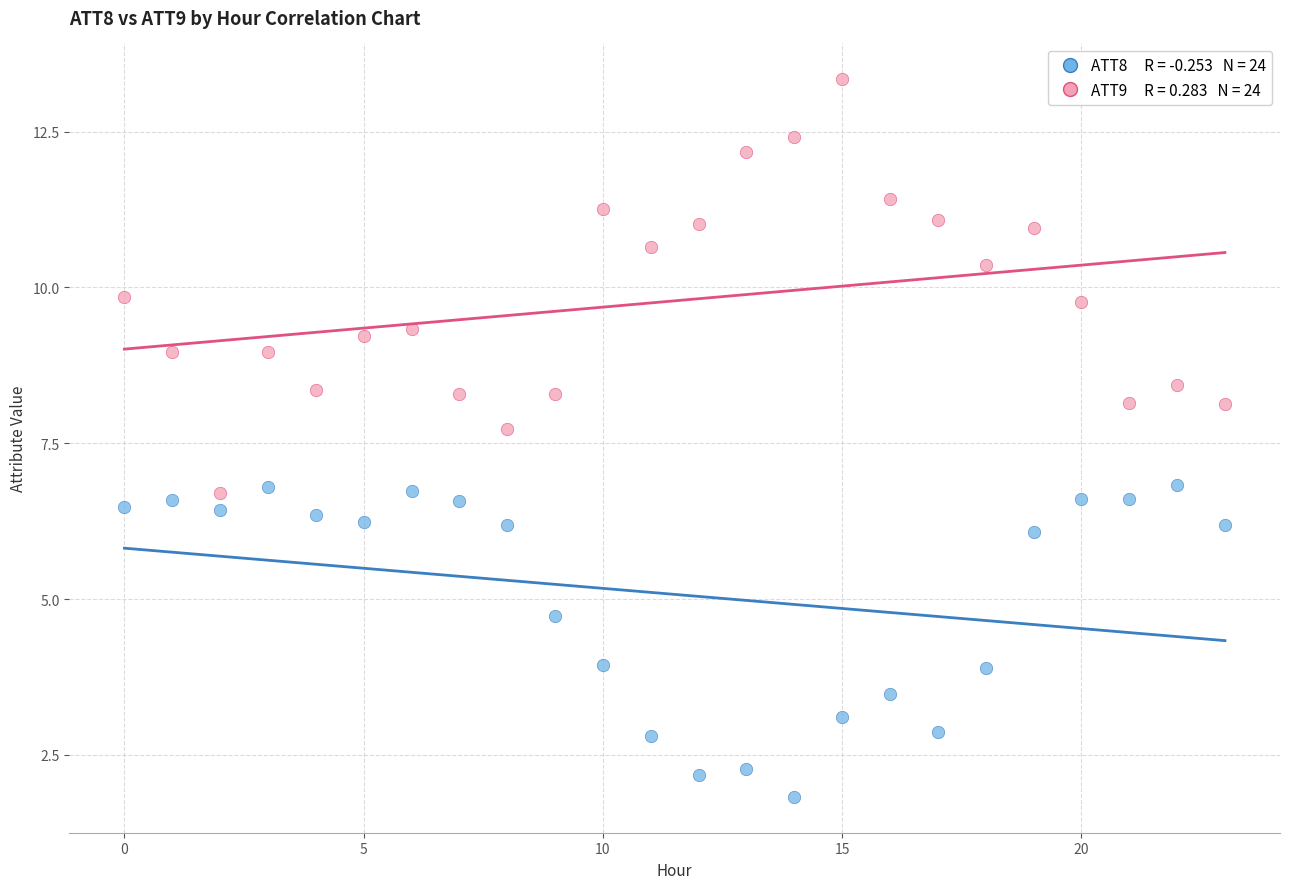

Across all data points, what is the range of Y values (max minus min)?

11.5